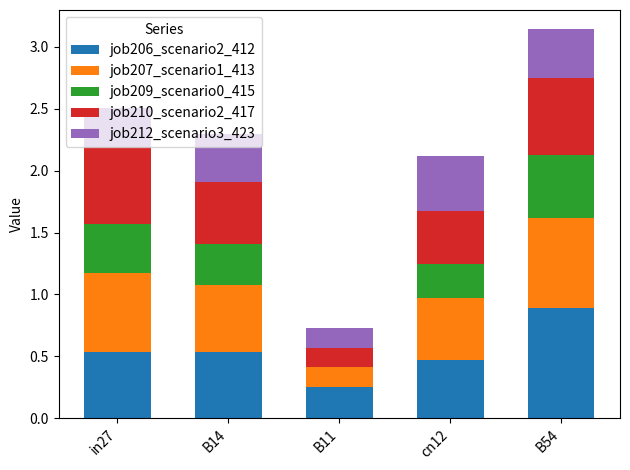

The value of job206_scenario2_412 at B54 is 1.4. True or false?

False